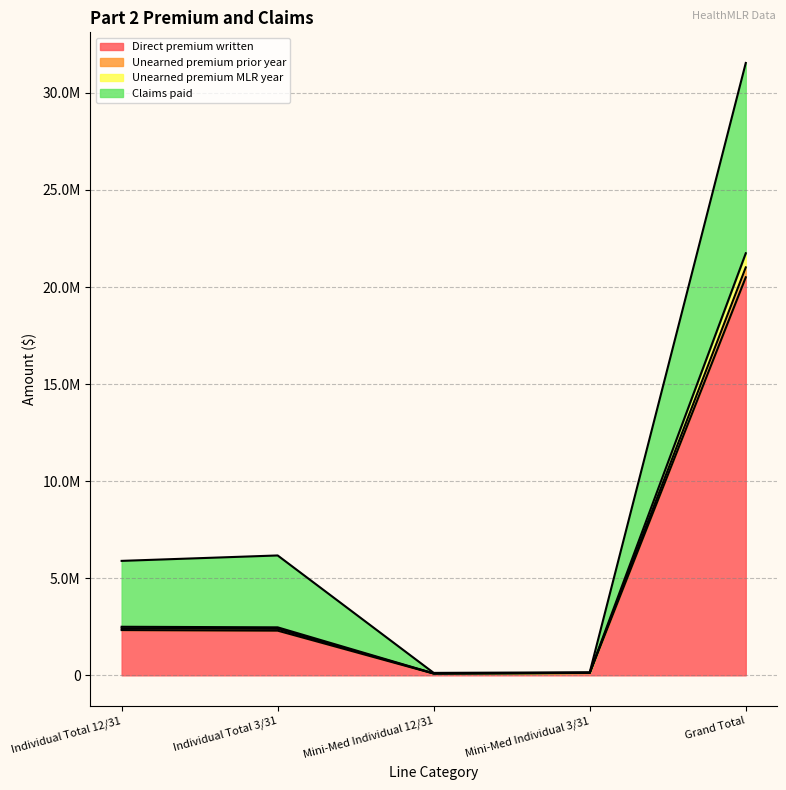

What is the label of the 3rd point from the right?

Mini-Med Individual 12/31